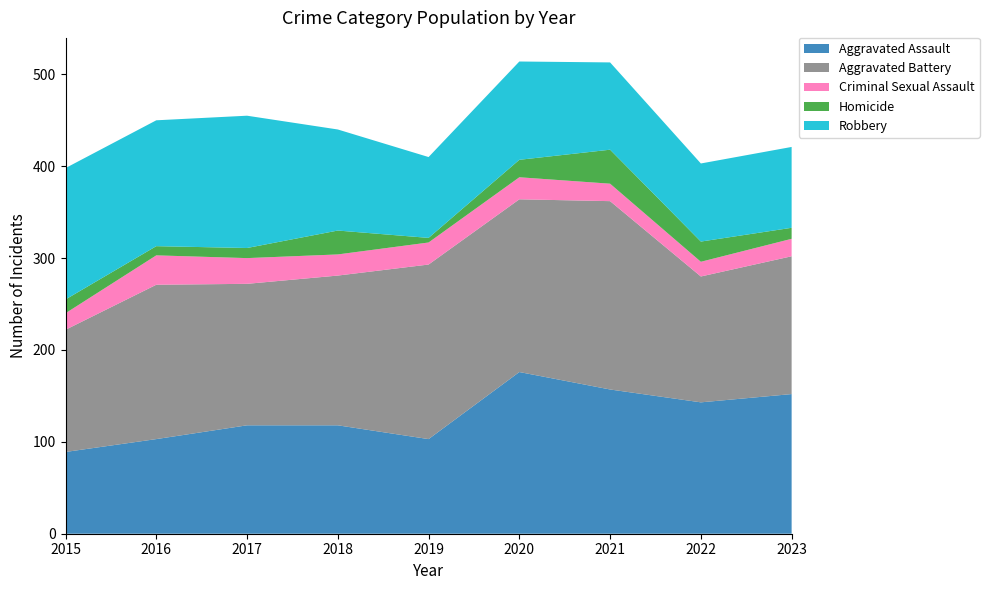

Reading left to right, extract all data points from this chart.

Aggravated Assault: 2015=89	2016=103	2017=118	2018=118	2019=103	2020=176	2021=157	2022=143	2023=152
Aggravated Battery: 2015=133	2016=168	2017=154	2018=163	2019=190	2020=188	2021=205	2022=137	2023=150
Criminal Sexual Assault: 2015=18	2016=32	2017=28	2018=23	2019=24	2020=24	2021=19	2022=16	2023=19
Homicide: 2015=15	2016=10	2017=11	2018=26	2019=5	2020=19	2021=37	2022=22	2023=12
Robbery: 2015=143	2016=137	2017=144	2018=110	2019=88	2020=107	2021=95	2022=85	2023=88